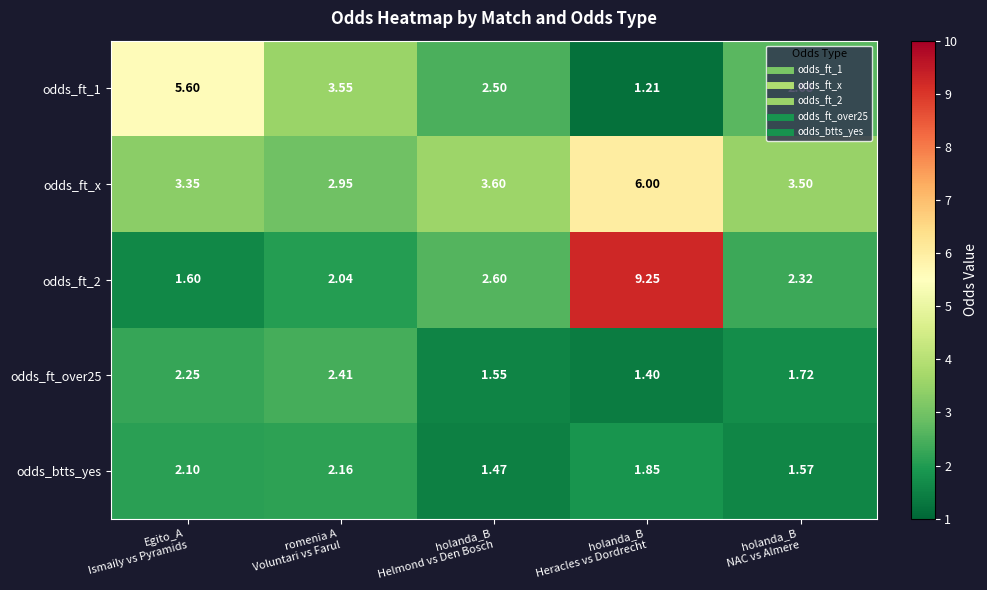

Which series has the largest total across all categories?

odds_ft_x